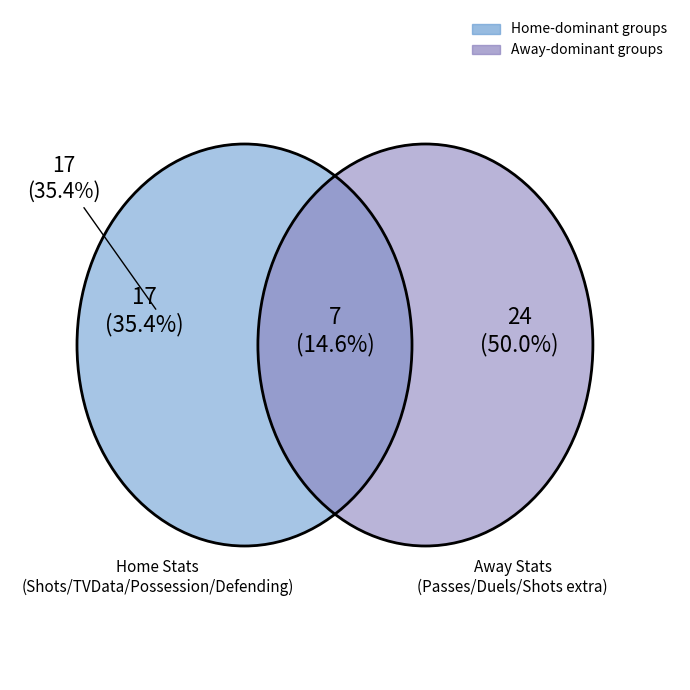

The Passes slice represents 23% of the pie. True or false?

False